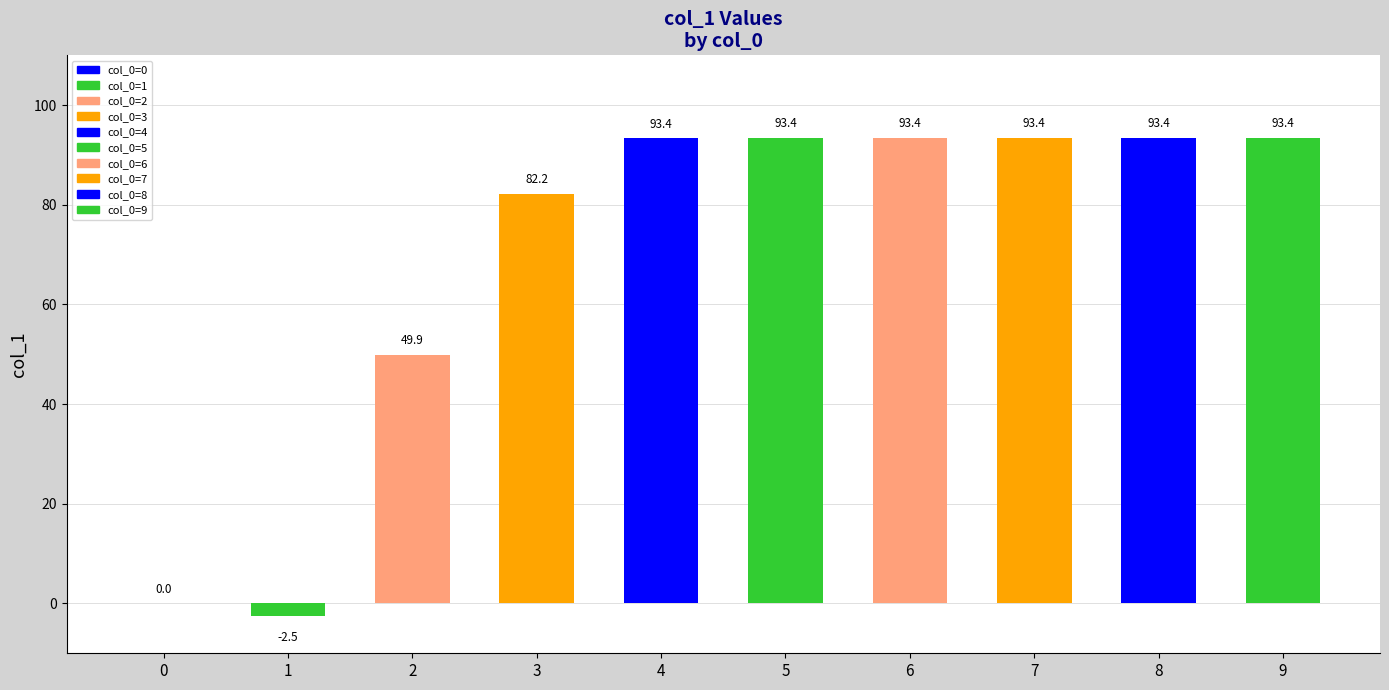

What is the greatest value displayed?

93.4